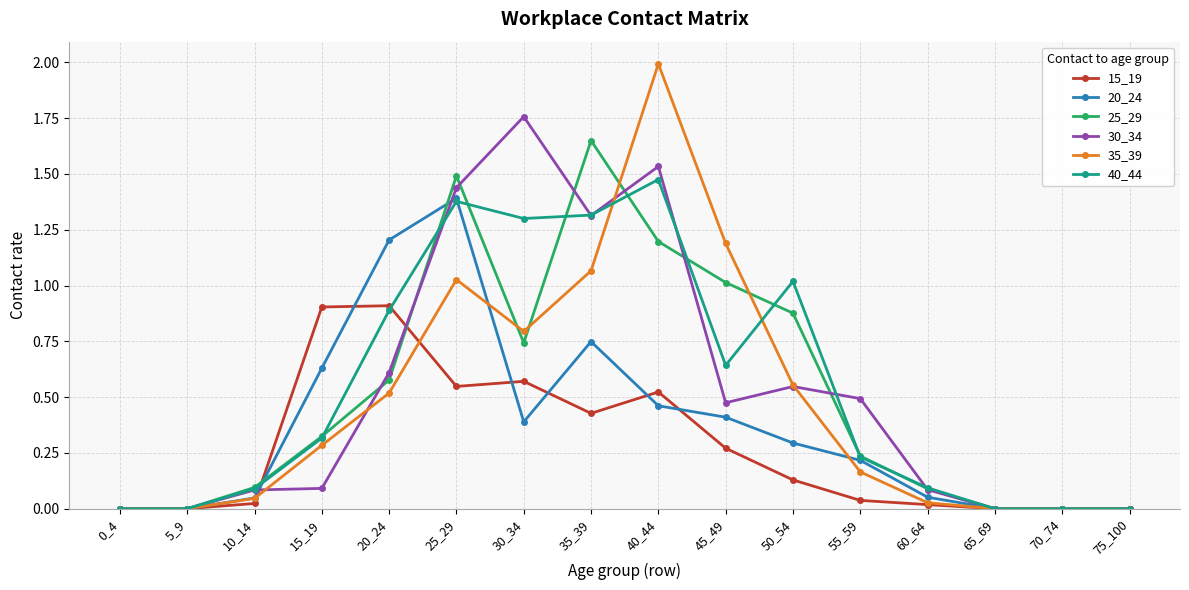

Which series has the largest range (max minus min)?

35_39